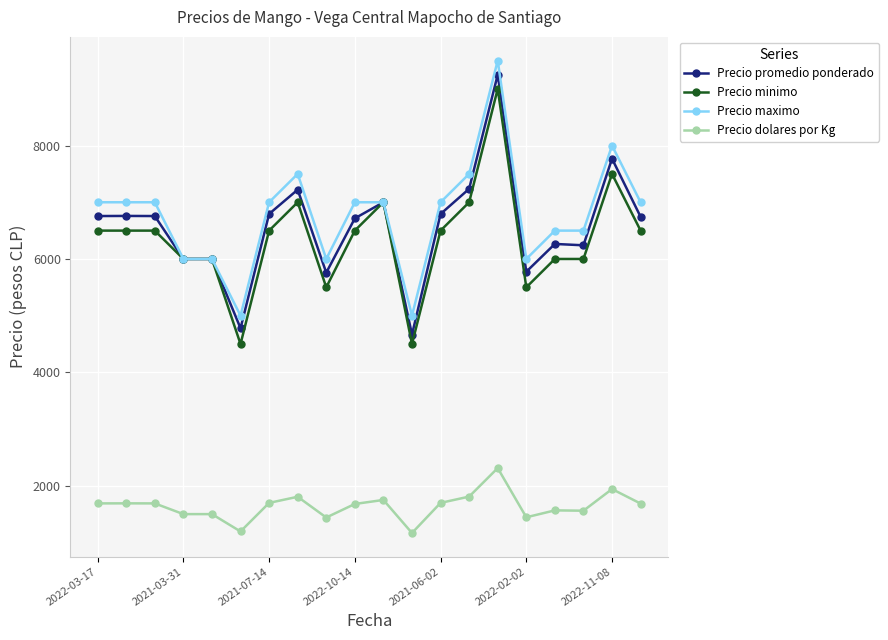

Rank the series by their maximum value, from lowest to highest.

Precio dolares por Kg, Precio minimo, Precio promedio ponderado, Precio maximo